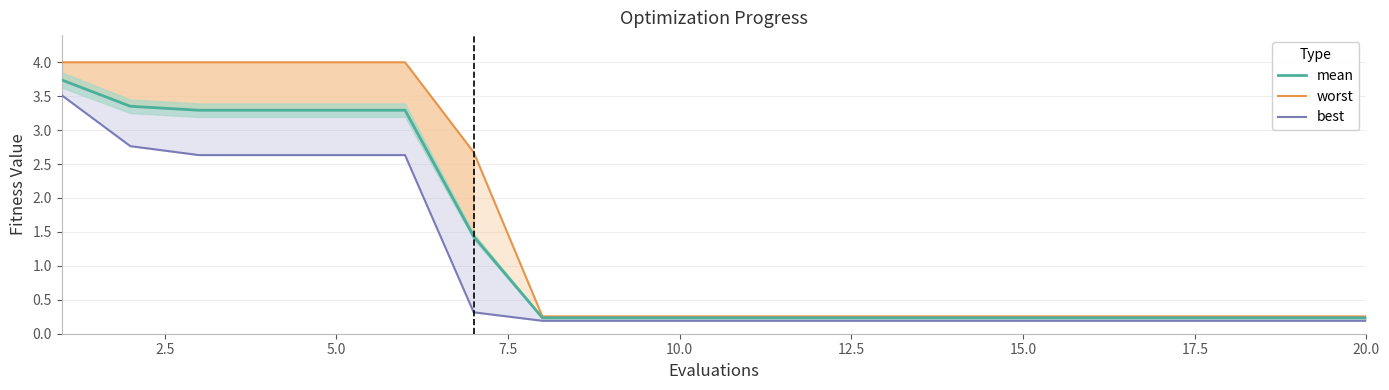

True or false: best and mean cross at least once.

False